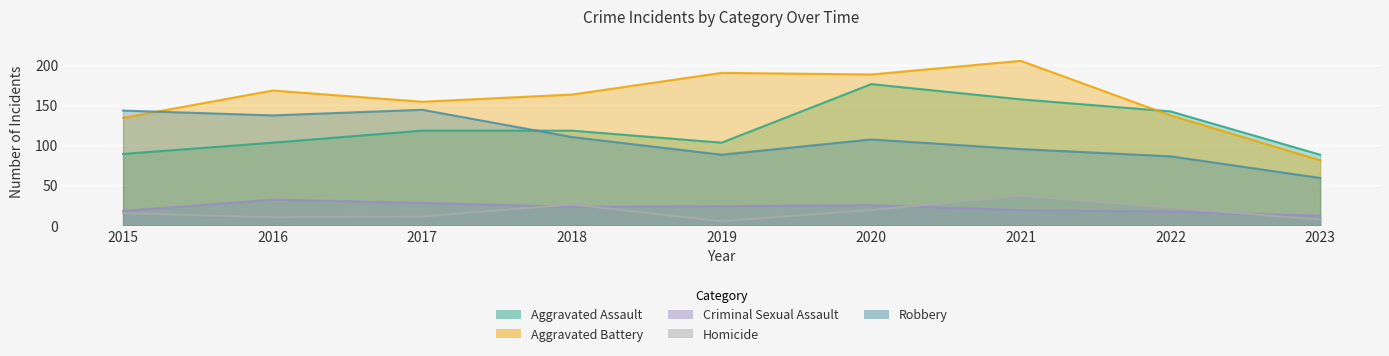

At which label does Aggravated Assault reach its minimum?

2023